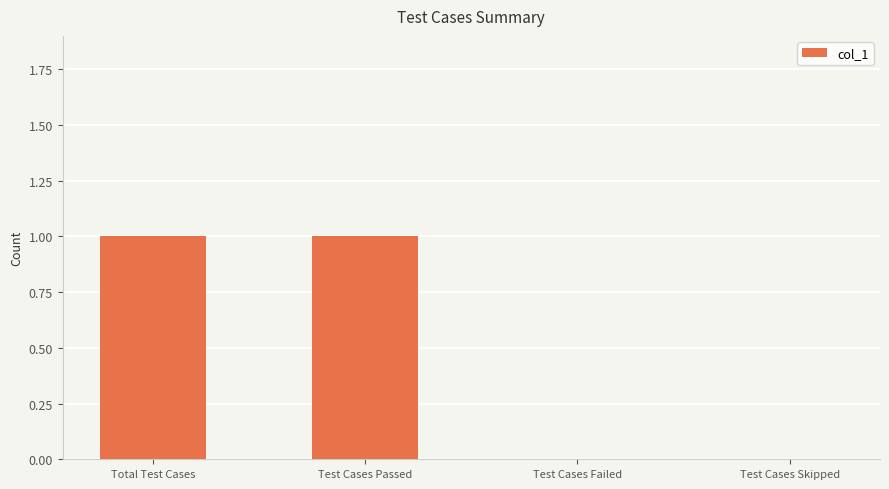

Which has a higher value, Test Cases Passed or Test Cases Failed?

Test Cases Passed